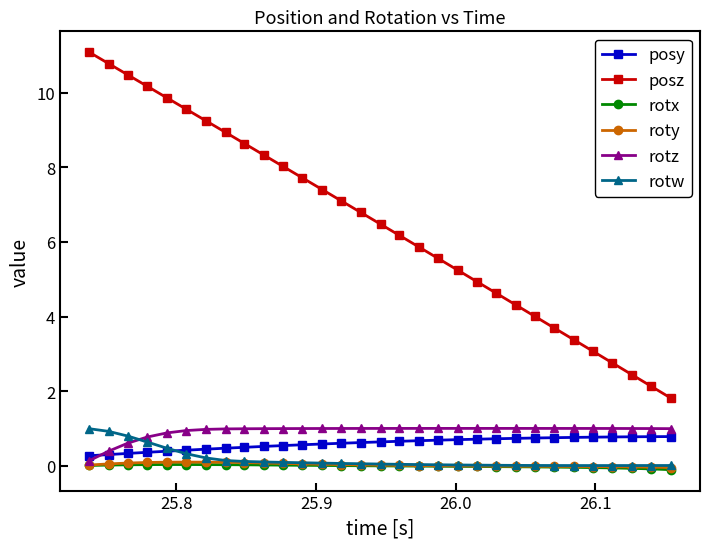

True or false: posz has more than 1 points higher than both neighbors.

False